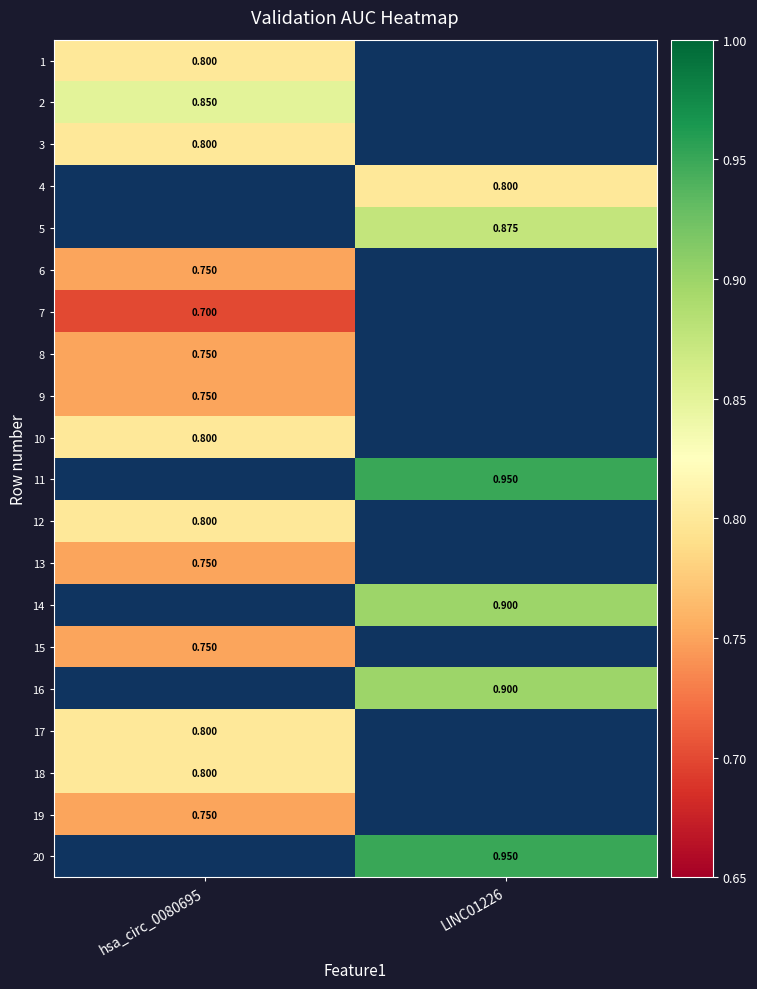

Is the value of 7 at hsa_circ_0080695 greater than the value of 4 at LINC01226?

No